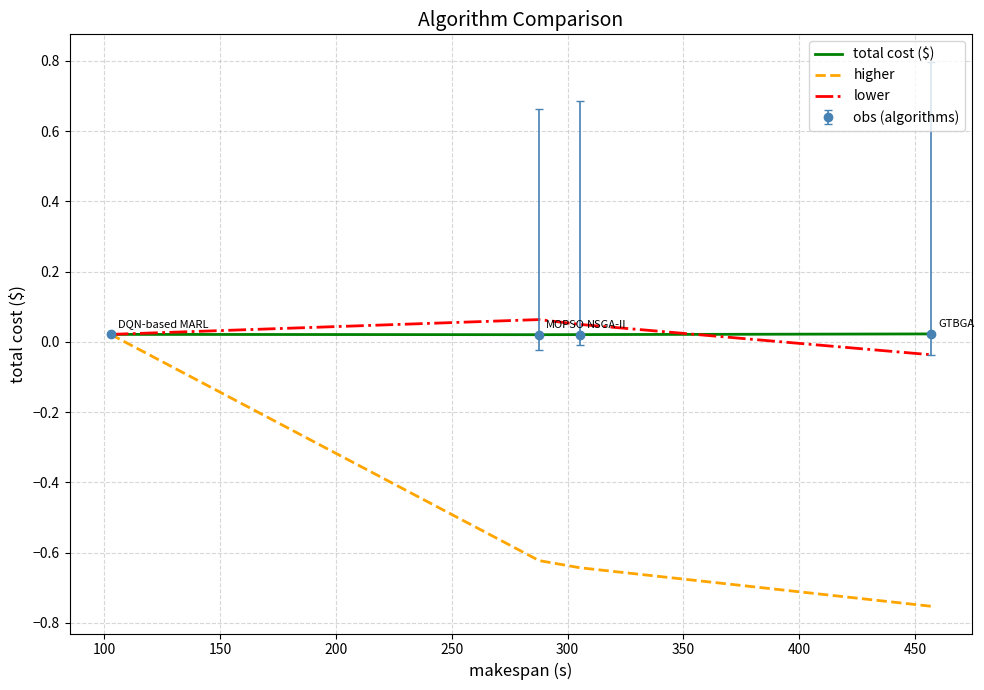

Count the total cost ($) values in the range 0 to 1.

4